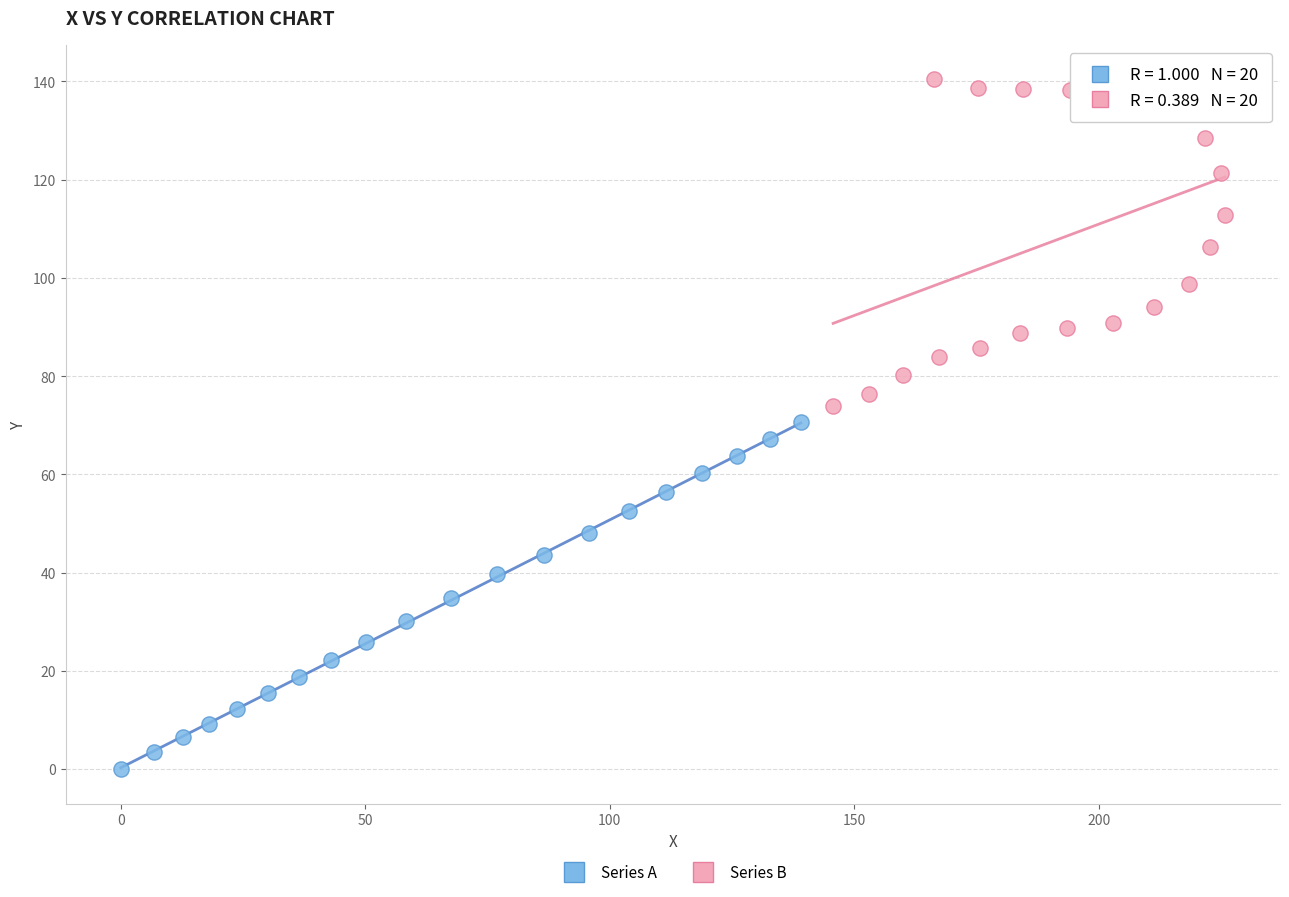

Which series contains the highest Y value?

Series B